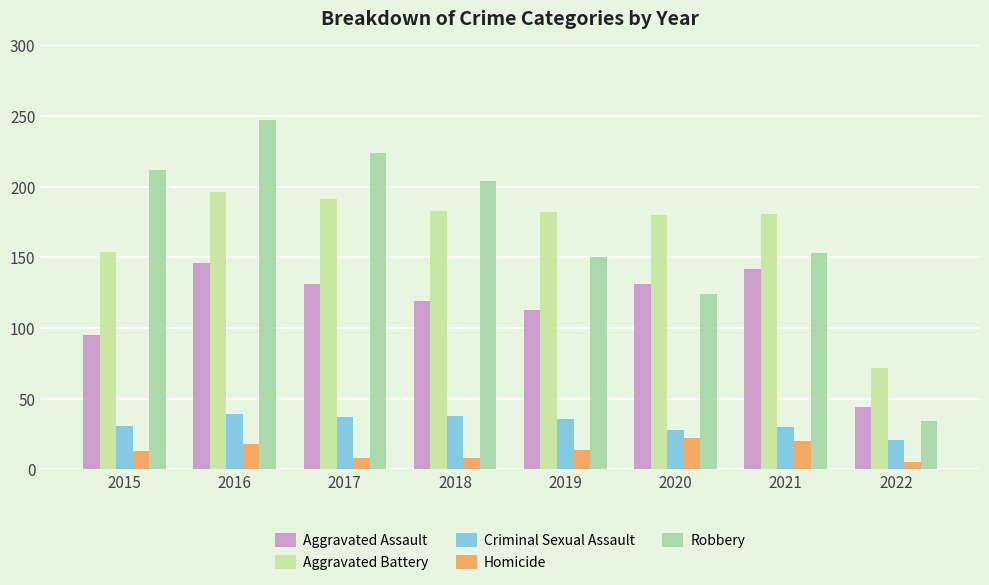

What are all the series names shown in the legend?

Aggravated Assault, Aggravated Battery, Criminal Sexual Assault, Homicide, Robbery